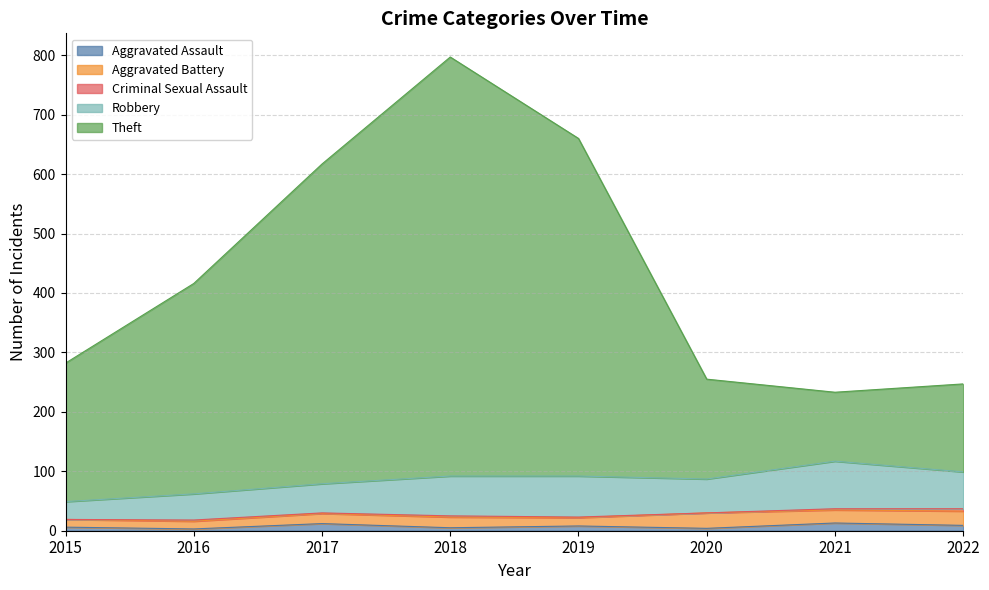

True or false: Robbery has more than 2 points higher than both neighbors.

False